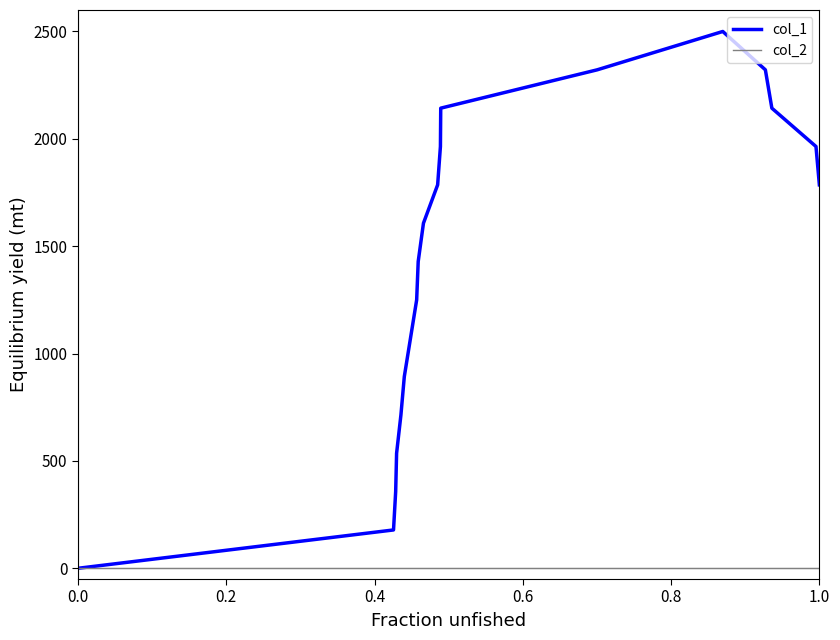

Which series has the largest total across all categories?

col_1